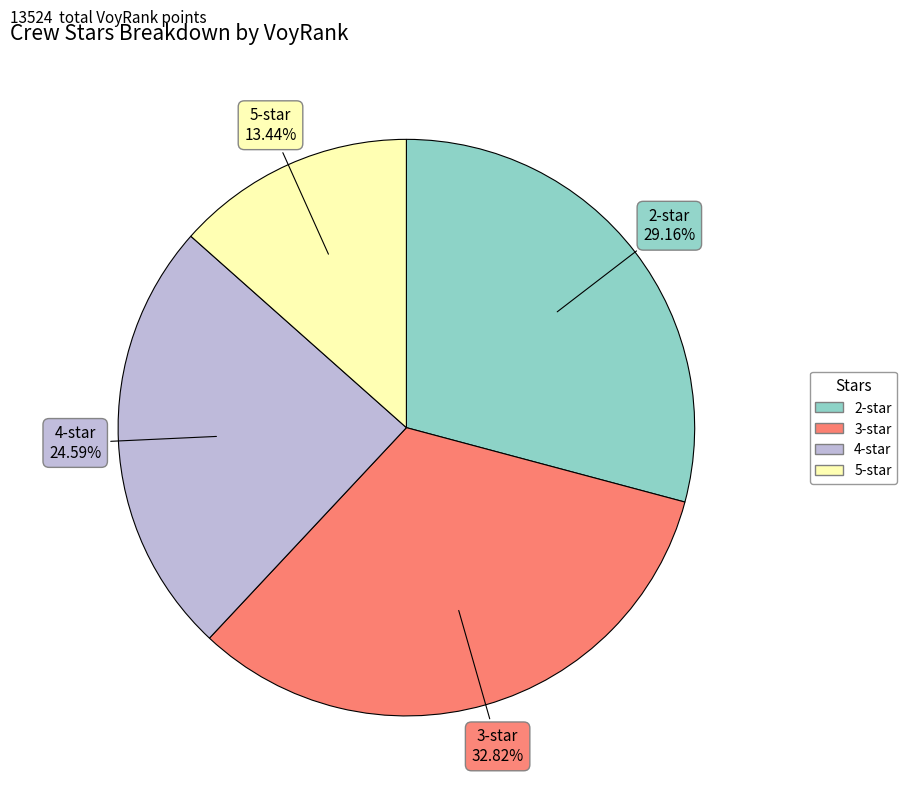

Does 4-star account for over 50% of the chart?

No